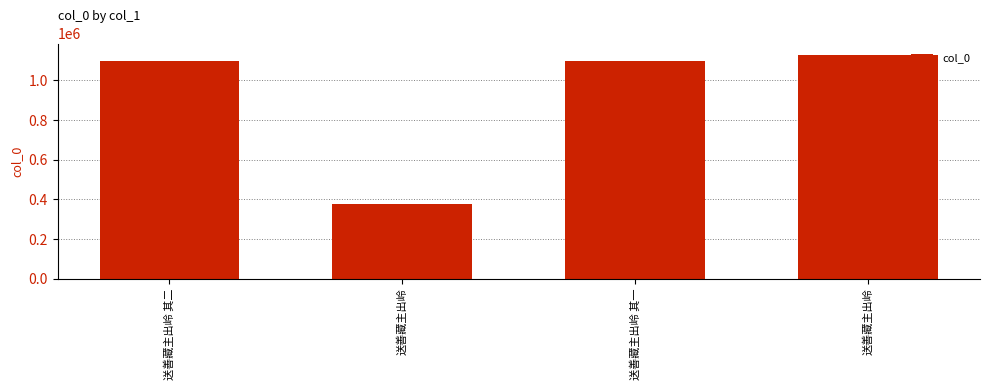

How many distinct data groups are displayed?

1